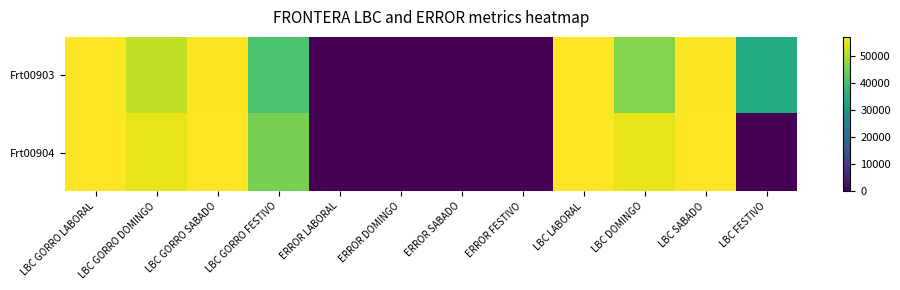

At which category is the sum across all series the highest?

LBC GORRO LABORAL